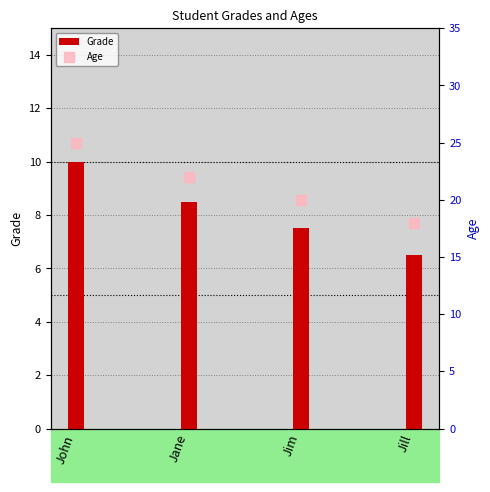

Which series reaches the minimum Y coordinate?

Grade